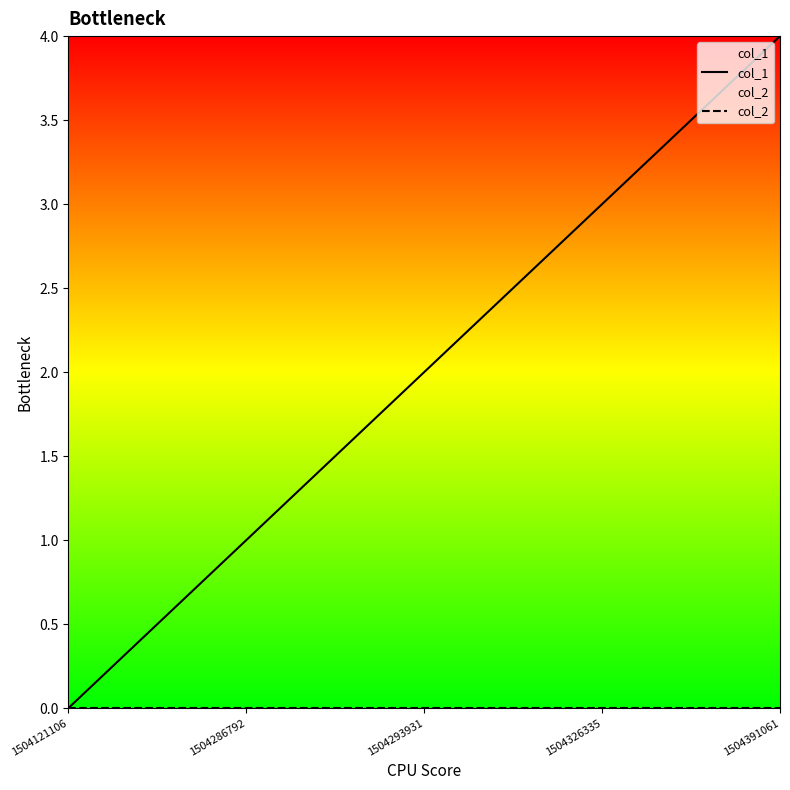

Which series changed the most between 1504121106 and 1504293931?

col_1